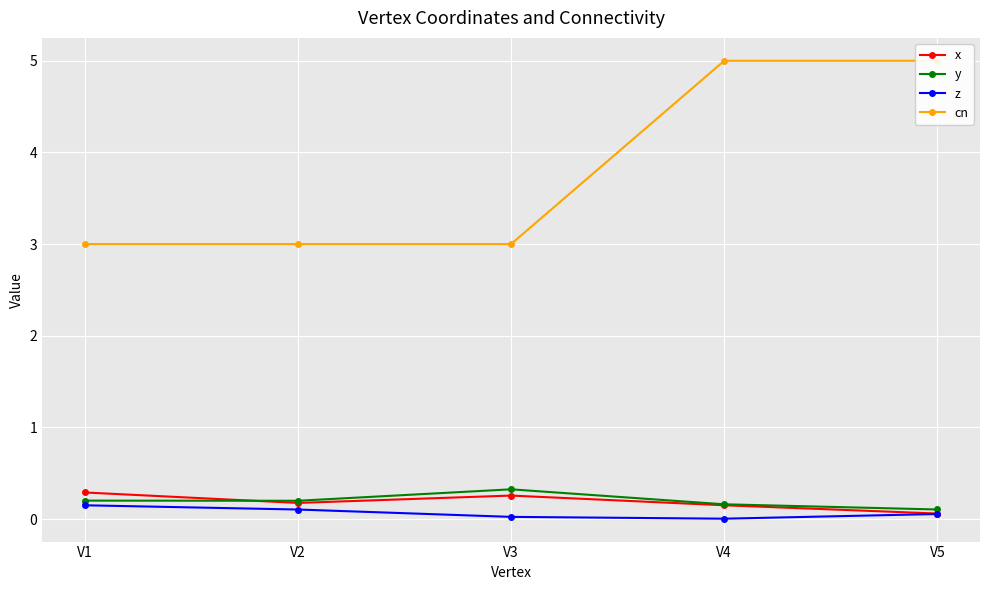

True or false: cn has more than 0 interior local peaks.

False